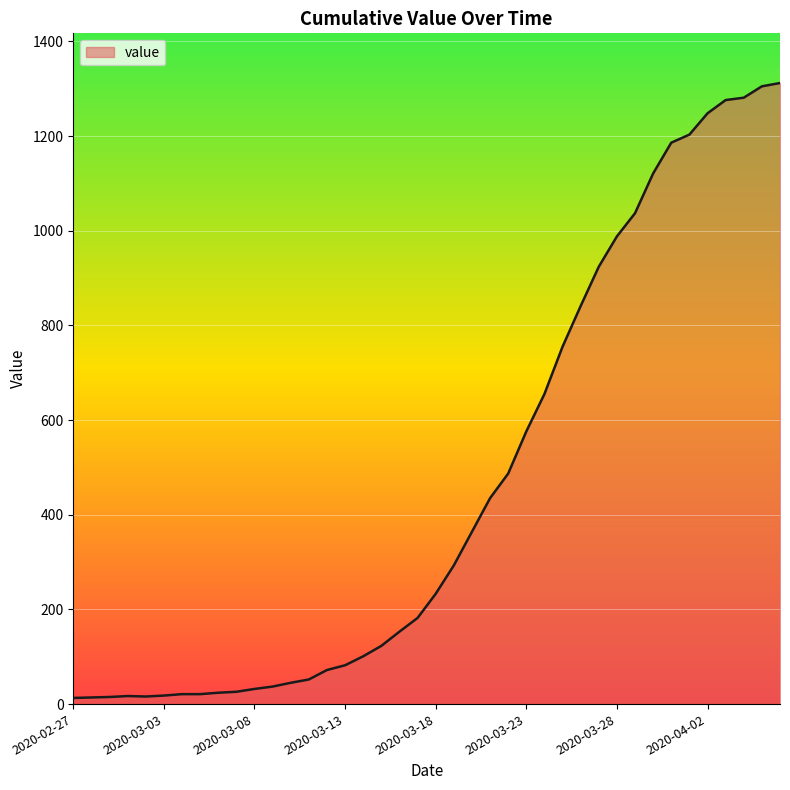

What is the greatest value displayed?

1312